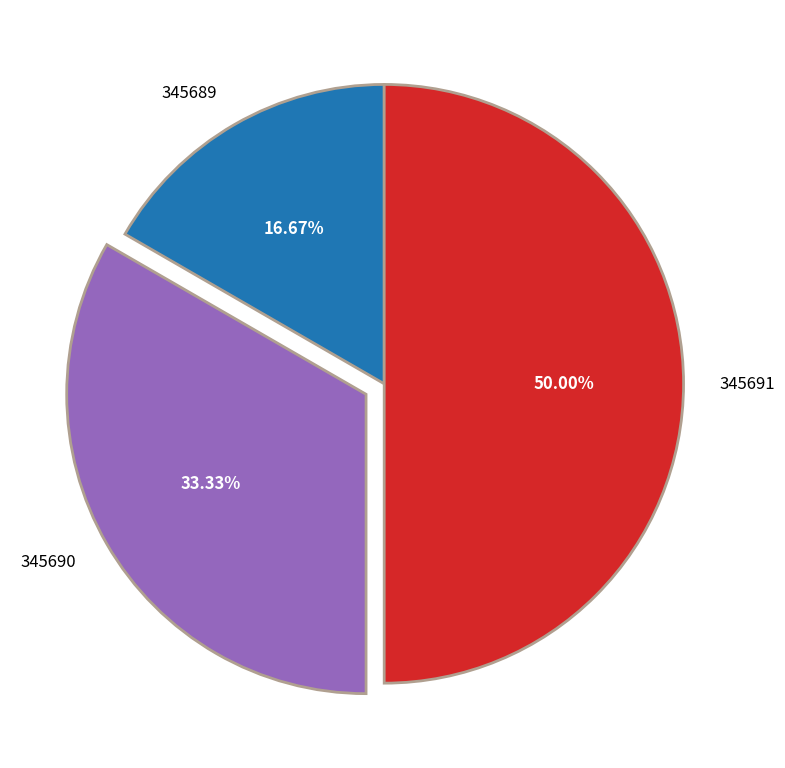

What is the ratio of the value at 345689 to the value at 345690?

0.5